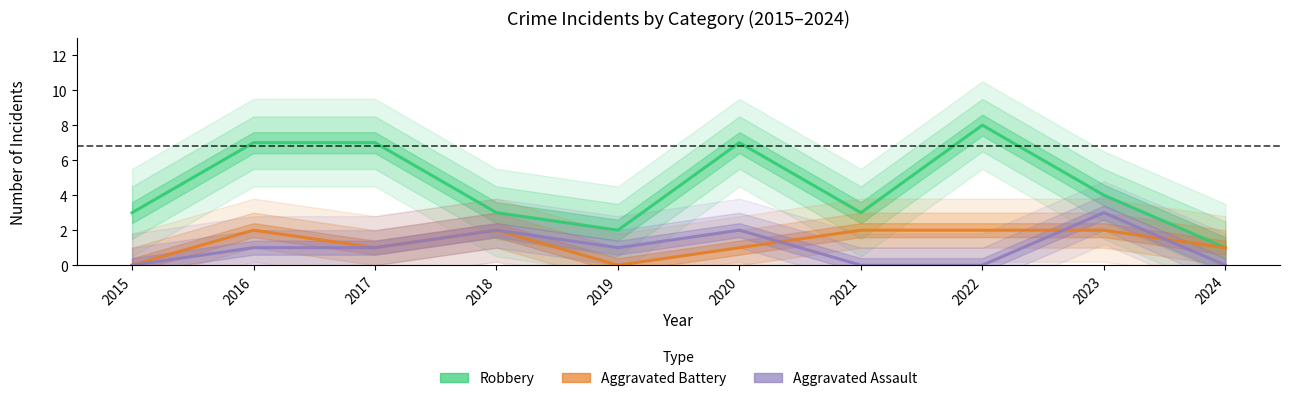

What value does the Robbery series have at 2022?

8